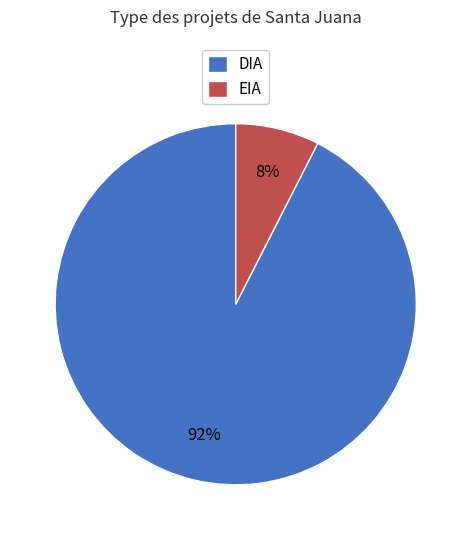

Which has a higher value, EIA or DIA?

DIA